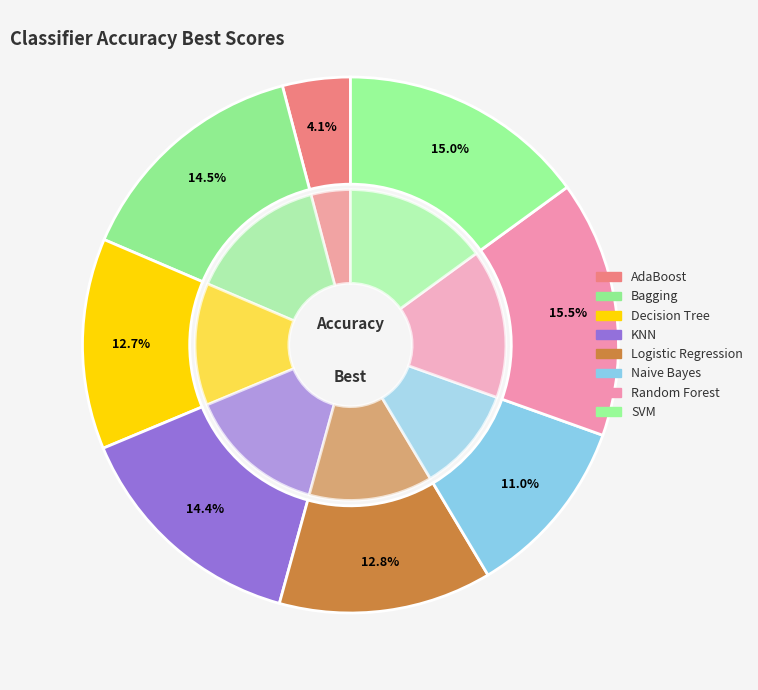

To the nearest percent, what is the combined percentage of Bagging and Random Forest?

30%